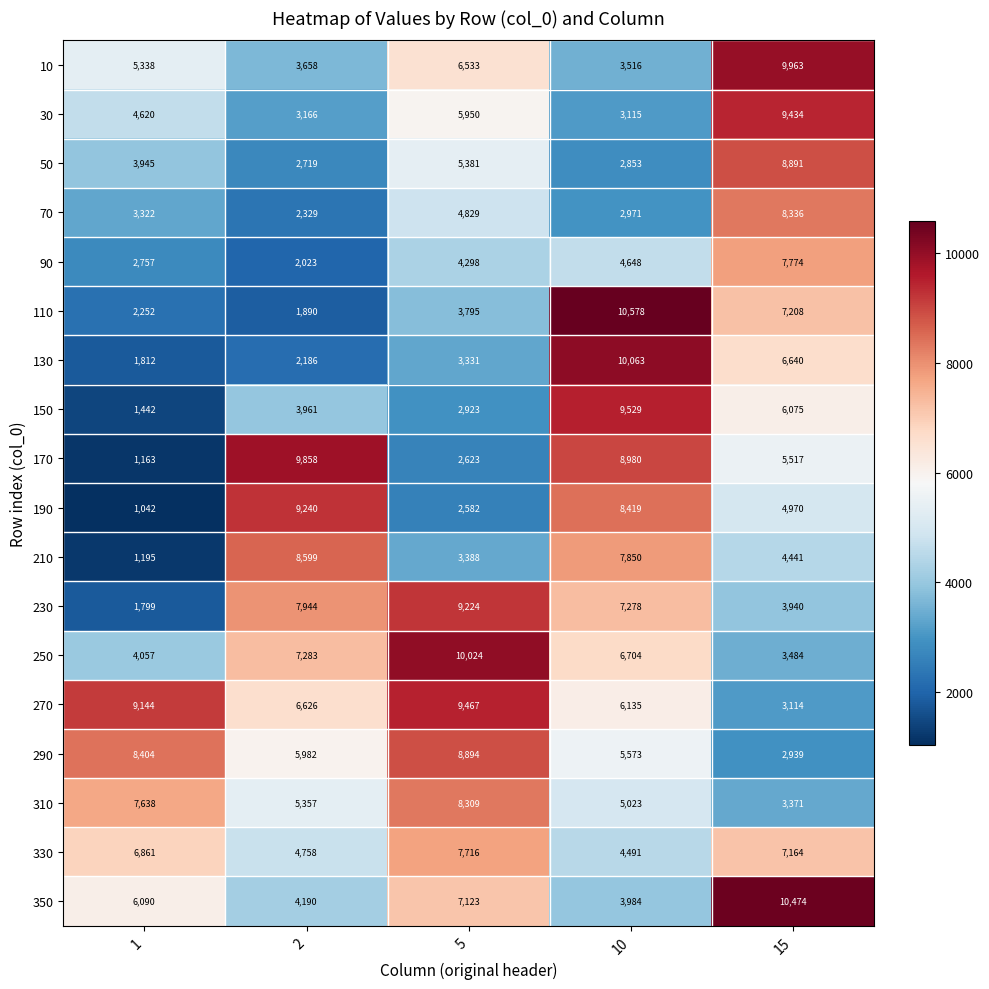

What value does the 250 series have at 10, to the nearest 50?

6700